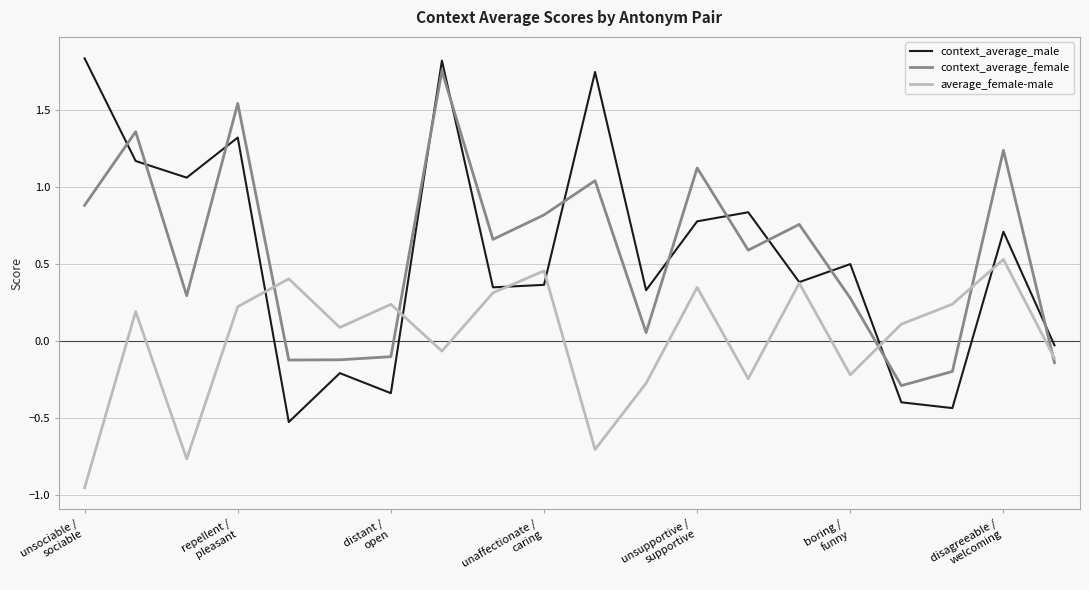

Which series ends up on top after the final intersection of context_average_female and context_average_male?

context_average_male